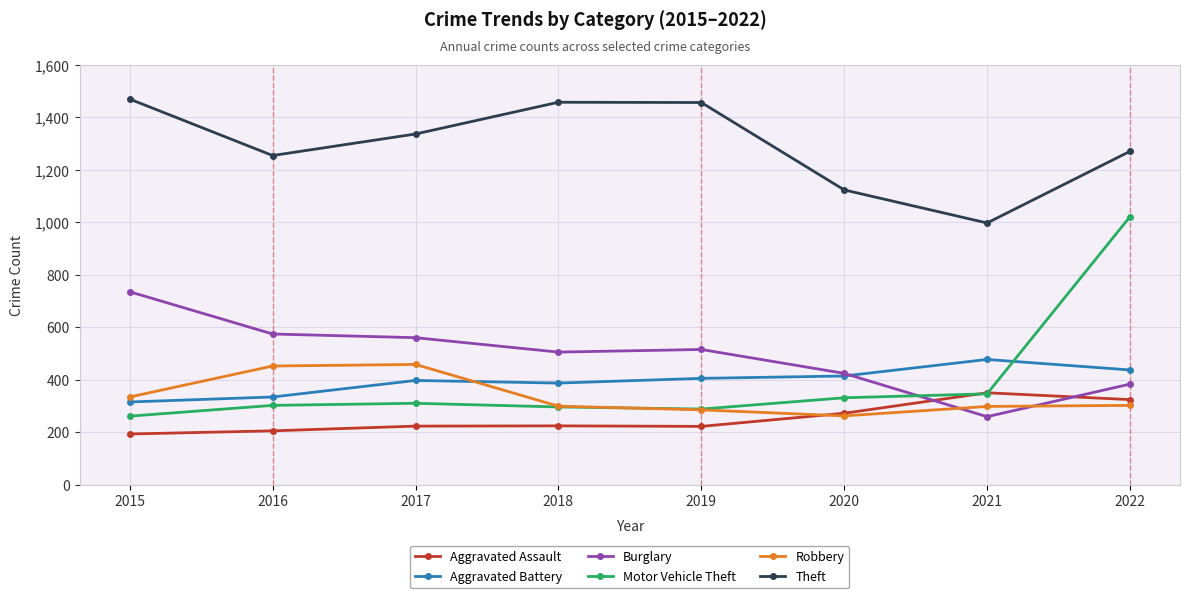

What is the sum of all Theft values?

10370